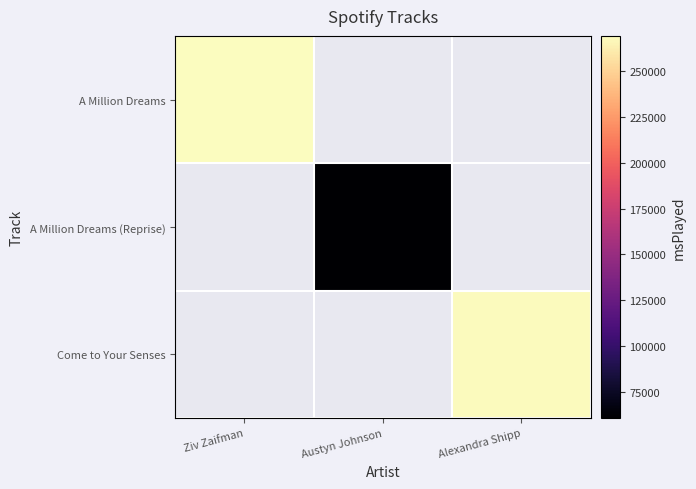

Which category has the highest value in the A Million Dreams (Reprise) series?

Ziv Zaifman